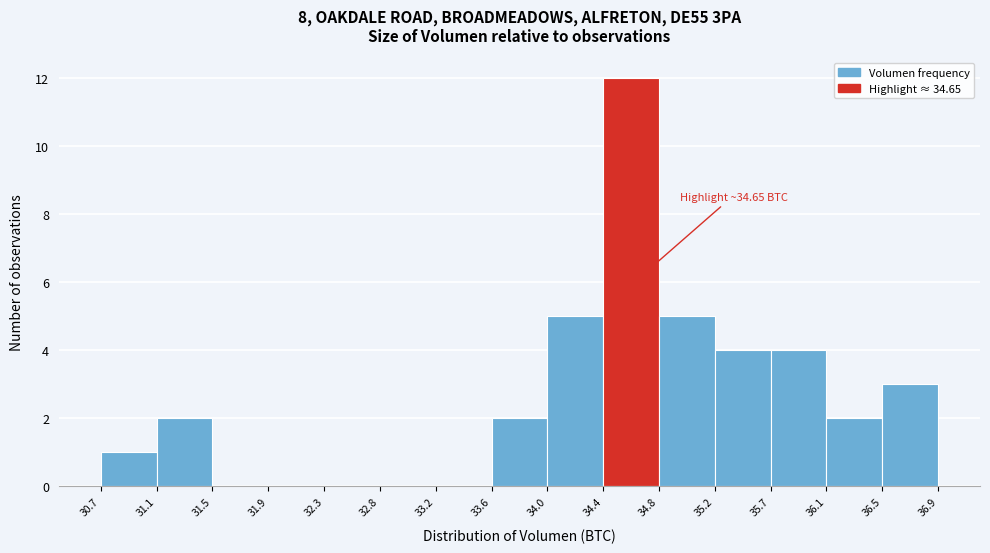

Over which range of the x-axis is the bar tallest?

34.4 to 34.8